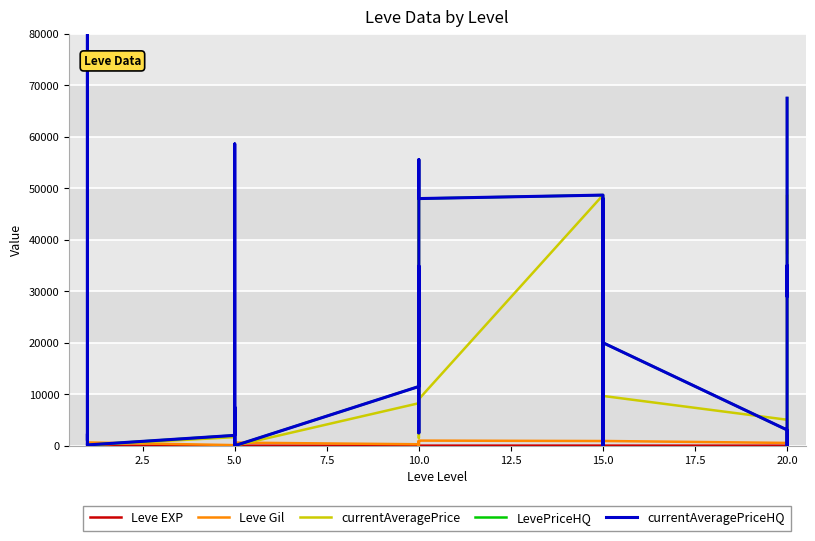

How many values in the LevePriceHQ series exceed 7500?

14